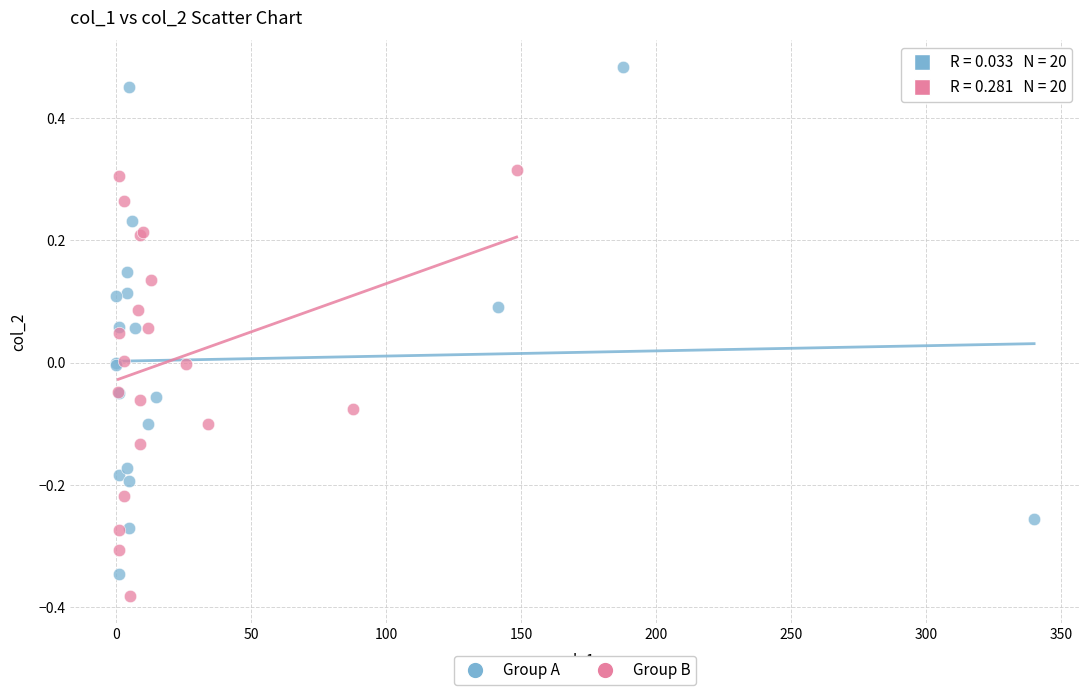

Which series has the widest spread of Y values?

Group A